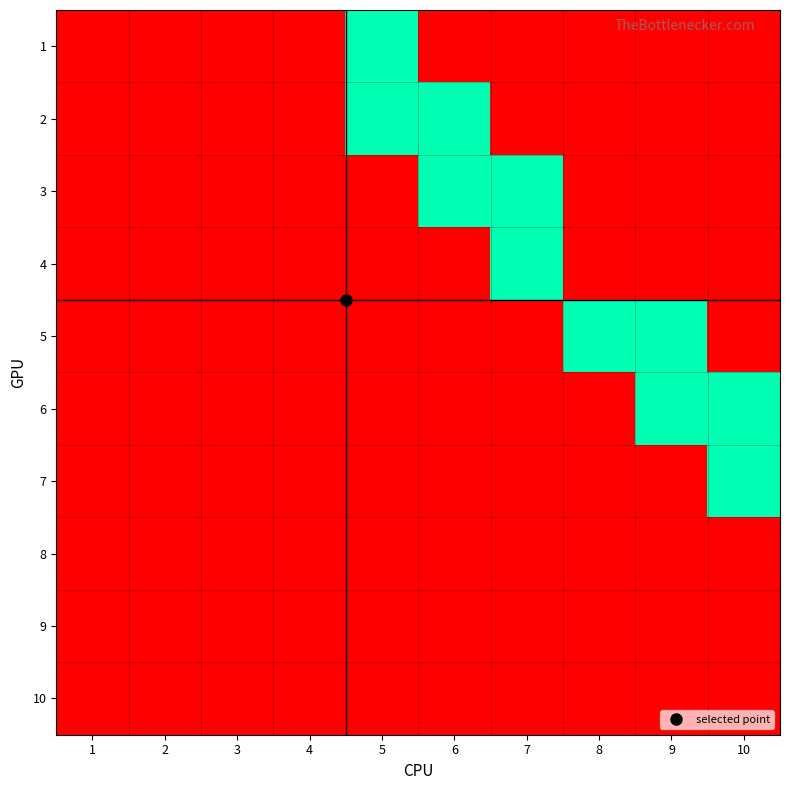

At which category is the sum across all series the highest?

5